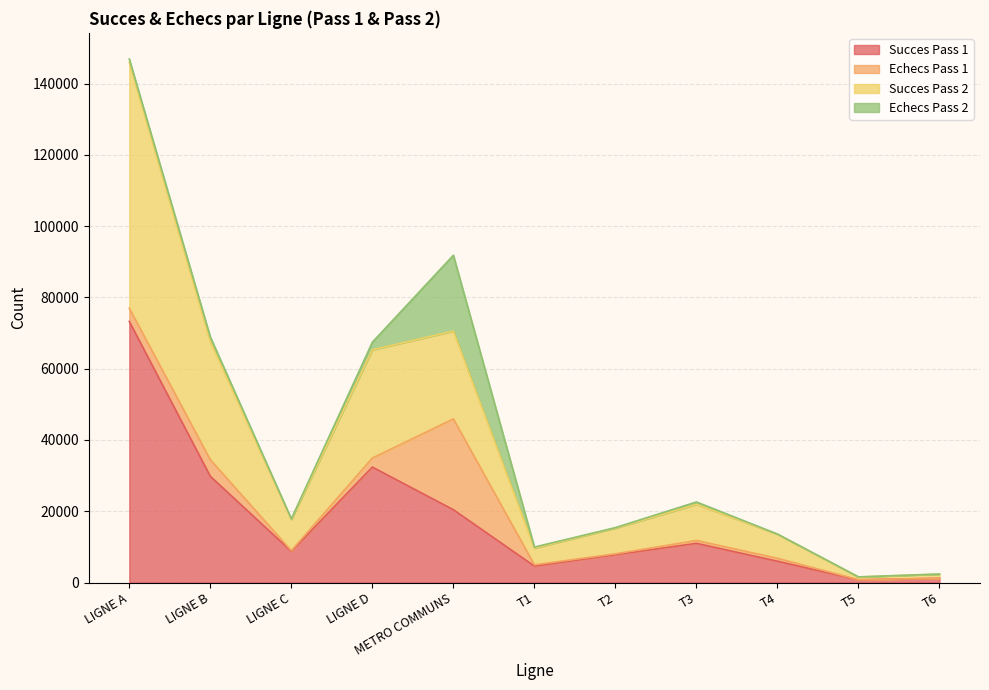

What is the value of the Succes Pass 2 point at the 11th from the left?

2360